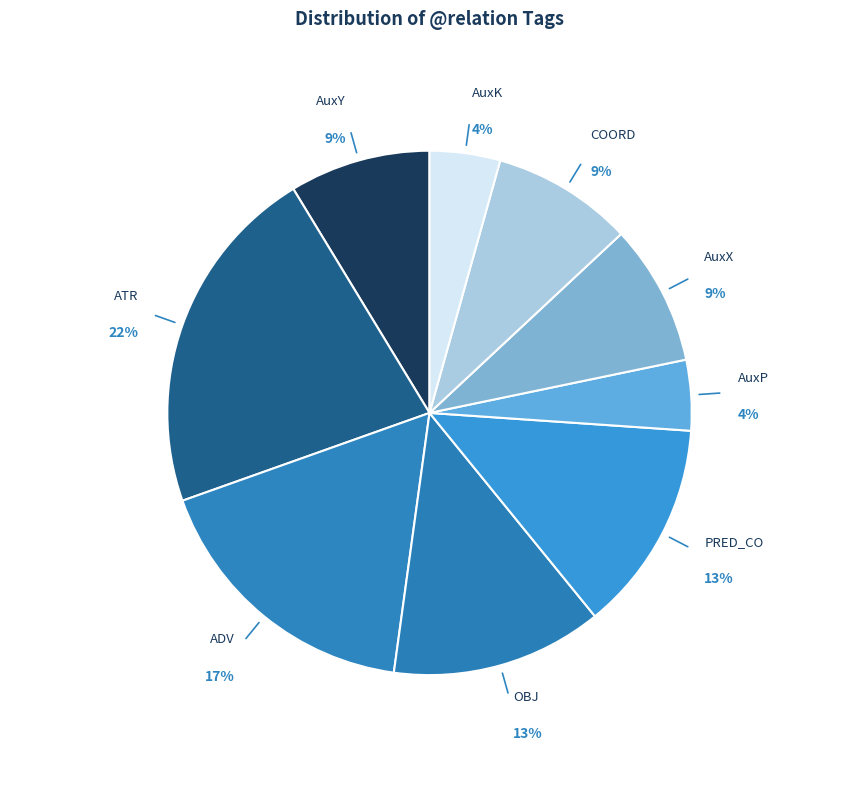

Count the number of slices in the pie.

9